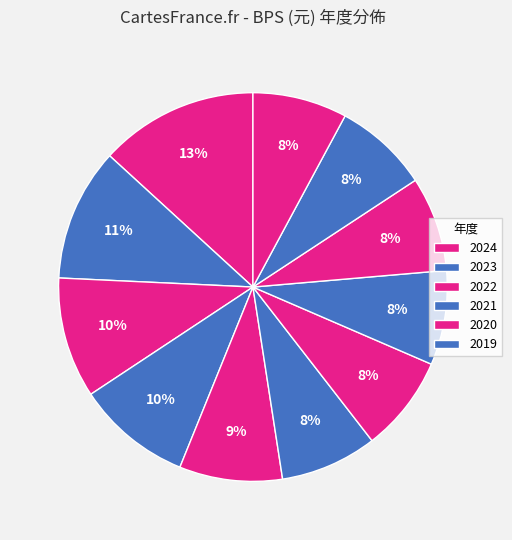

How many slices are in this pie chart?

11